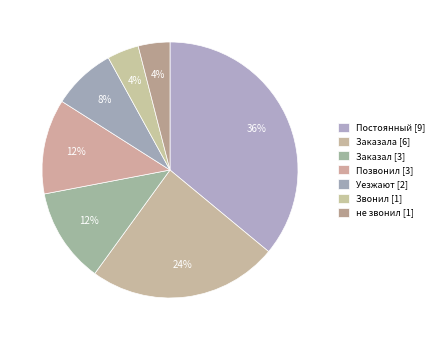

How many segments does this pie chart have?

7